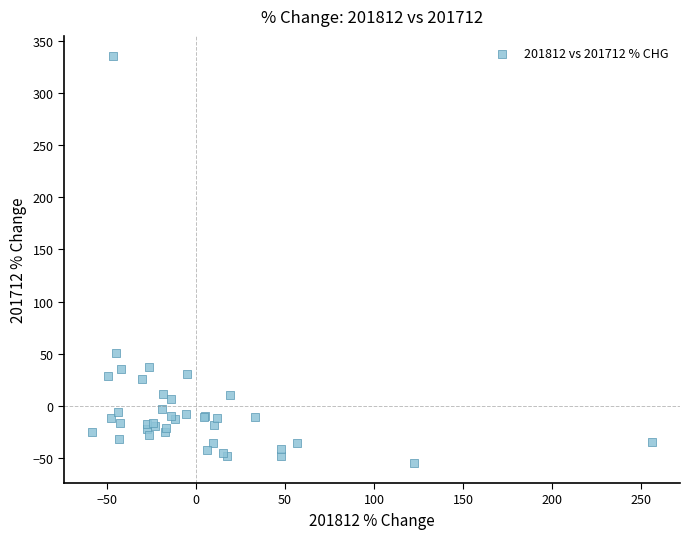

What Y value in the scatter plot is closest to 140?

50.9